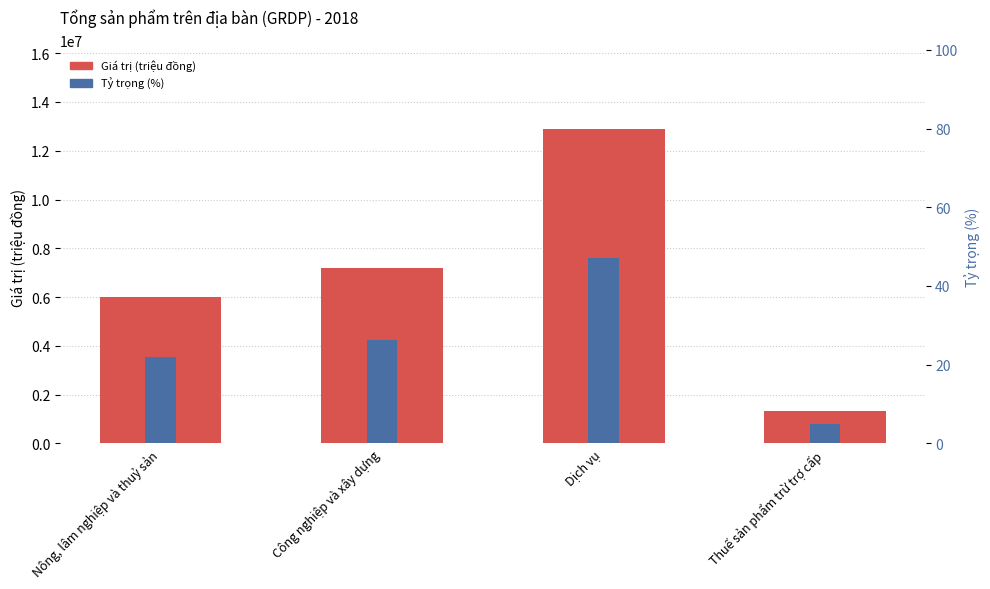

Count the Giá trị (triệu đồng) values in the range 6011258 to 12912455.

3